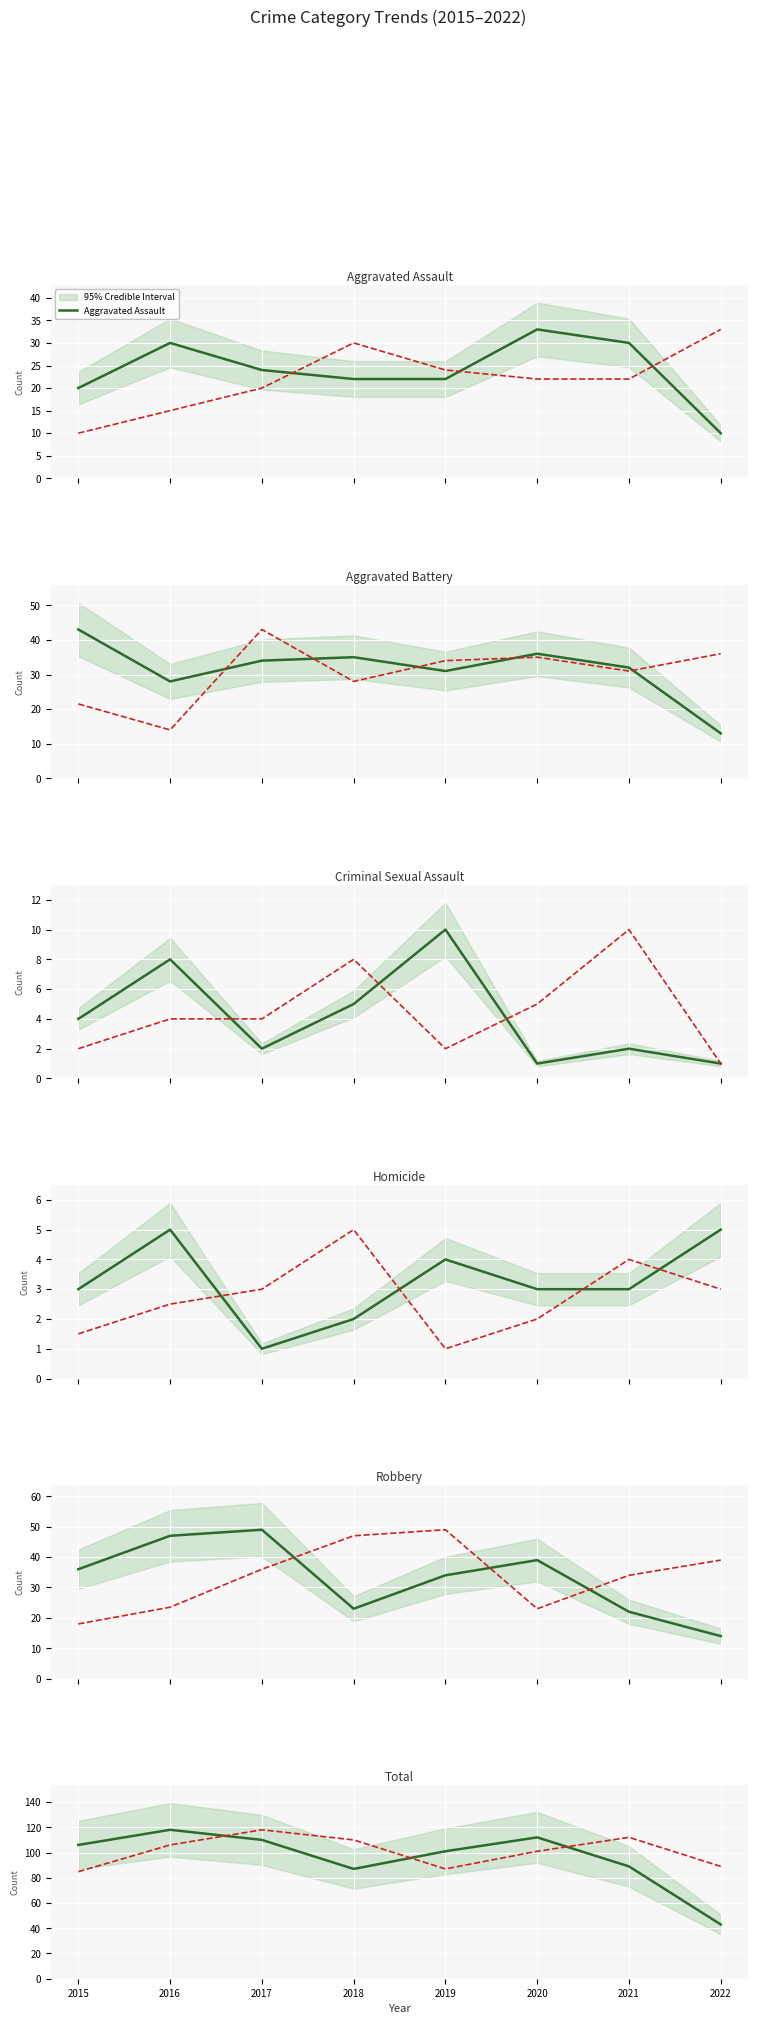

Between 2015 and 2018, which is larger?

2018